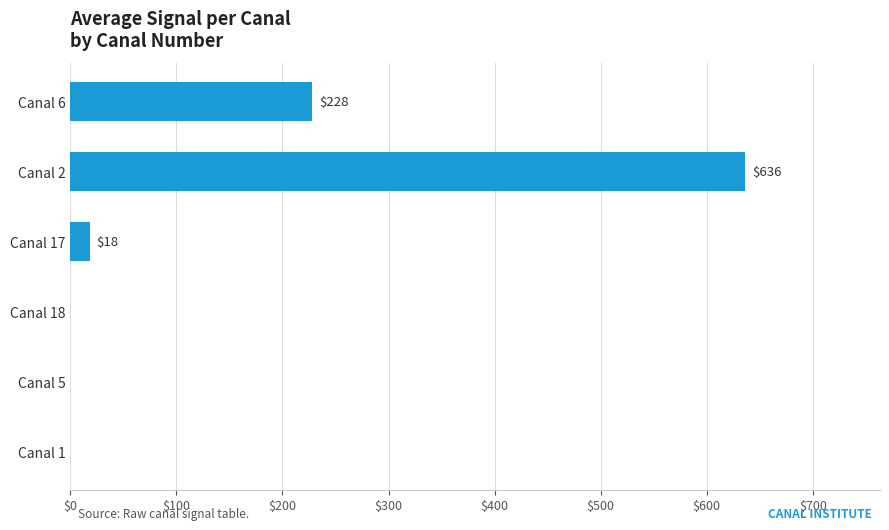

What is the greatest value displayed?

636.2